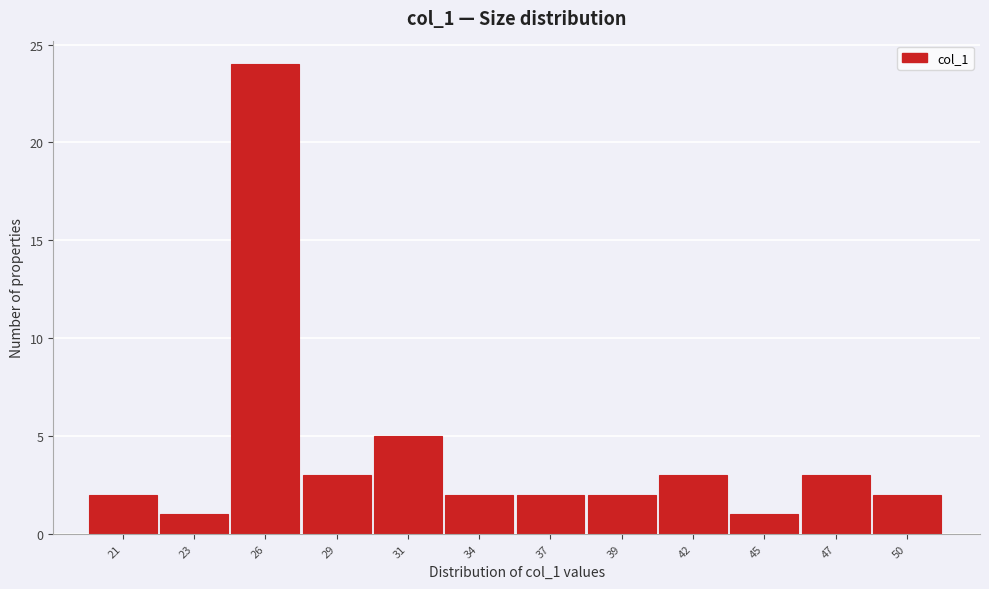

Reading left to right, extract all data points from this chart.

2	1	24	3	5	2	2	2	3	1	3	2